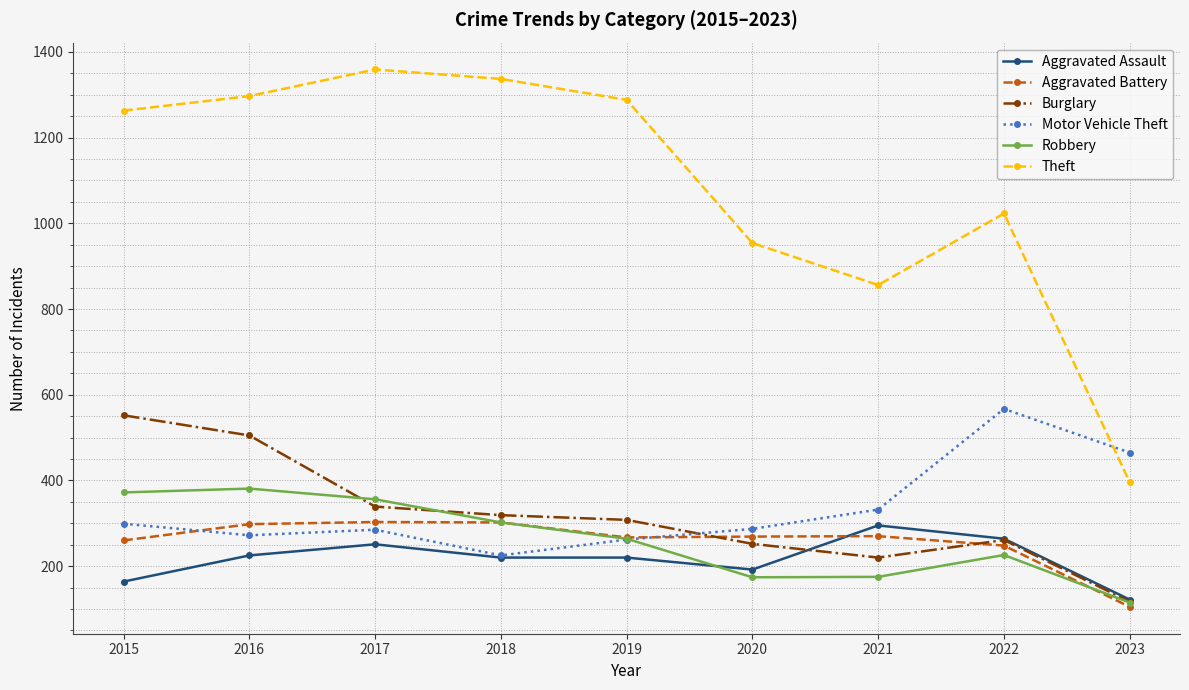

How many lines are shown in the chart?

6